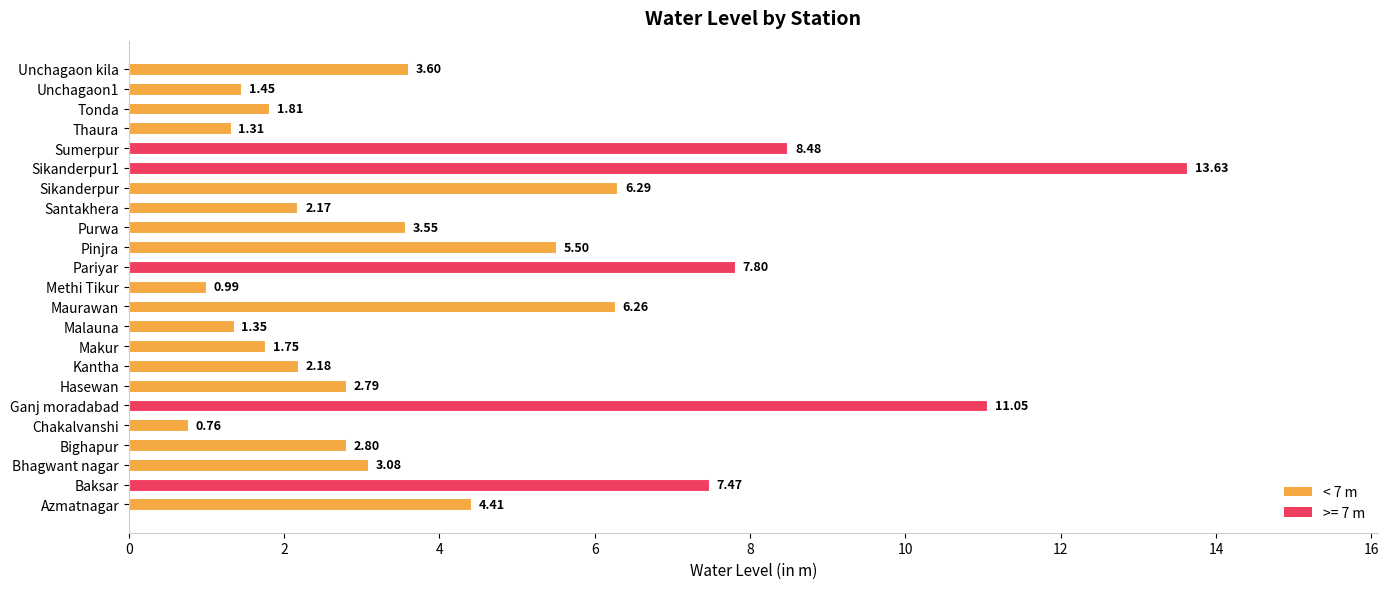

Rank the categories by value from highest to lowest.

Sikanderpur1, Ganj moradabad, Sumerpur, Pariyar, Baksar, Sikanderpur, Maurawan, Pinjra, Azmatnagar, Unchagaon kila, Purwa, Bhagwant nagar, Bighapur, Hasewan, Kantha, Santakhera, Tonda, Makur, Unchagaon1, Malauna, Thaura, Methi Tikur, Chakalvanshi